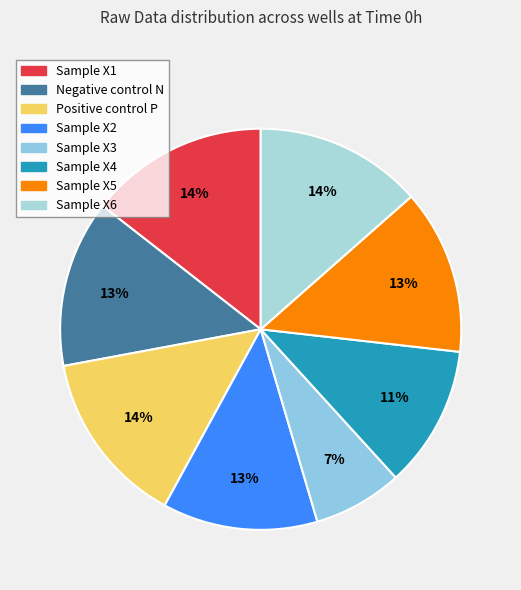

To the nearest percent, what is the difference between the largest and smallest slice percentages?

7%